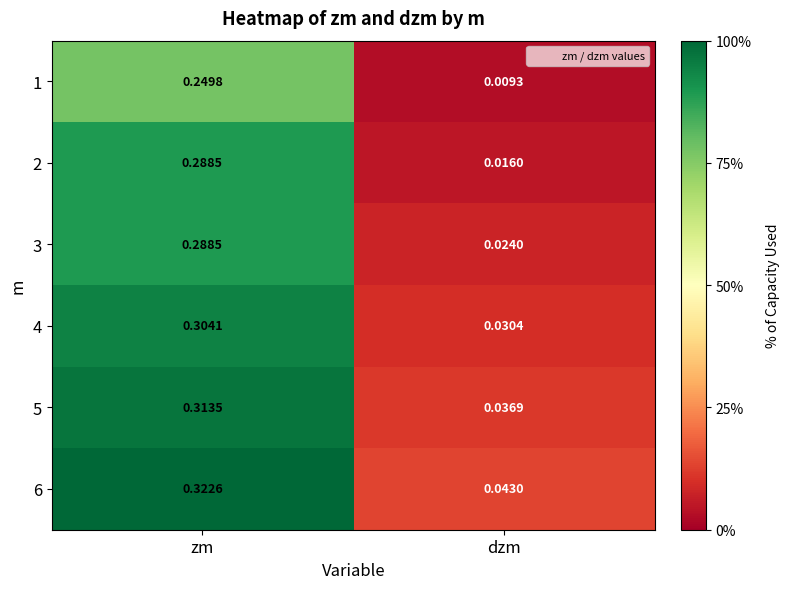

Is the value of 4 at dzm greater than the value of 6 at zm?

No